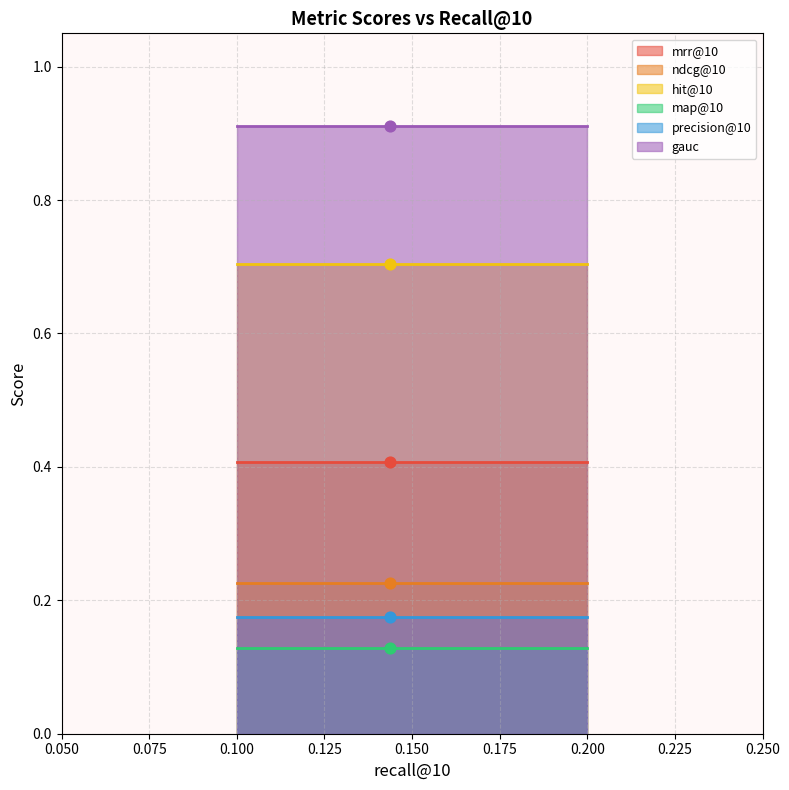

Which series has the widest spread of Y values?

mrr@10